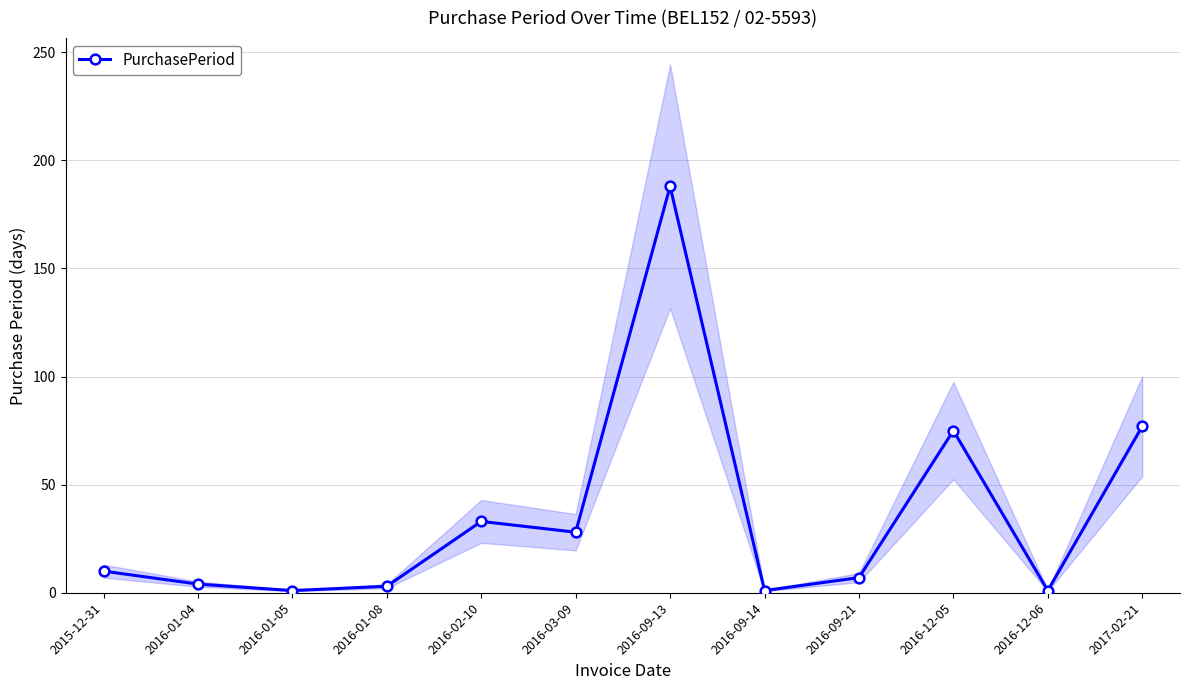

What is the smallest value displayed?

1